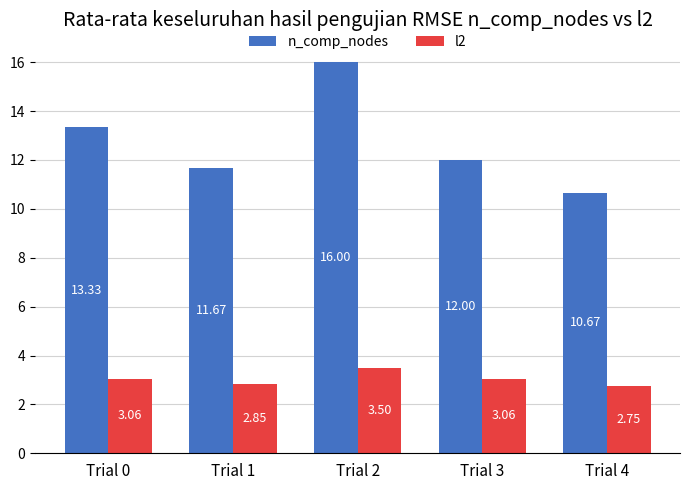

Between Trial 1 and Trial 2, which series saw the biggest shift?

n_comp_nodes